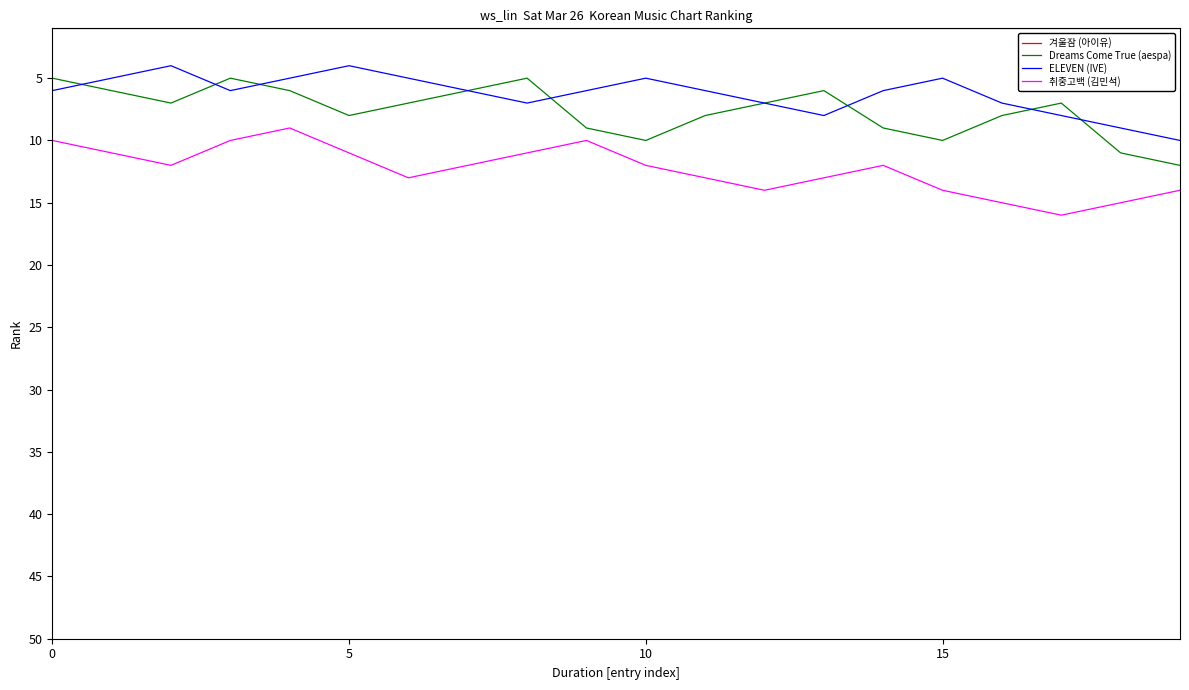

Which series has the largest total across all categories?

취중고백 (김민석)